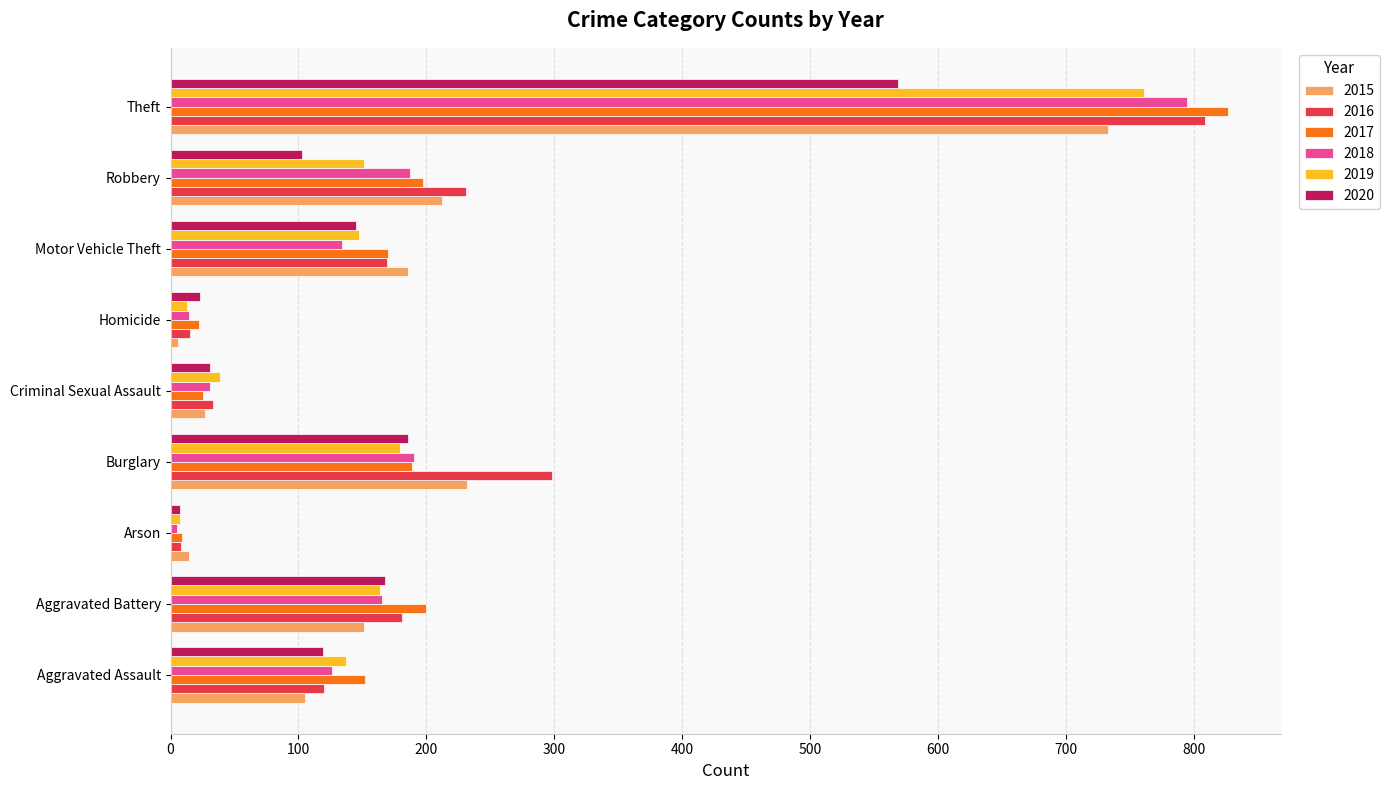

What is the spread (max minus min) of values at Aggravated Battery?

49